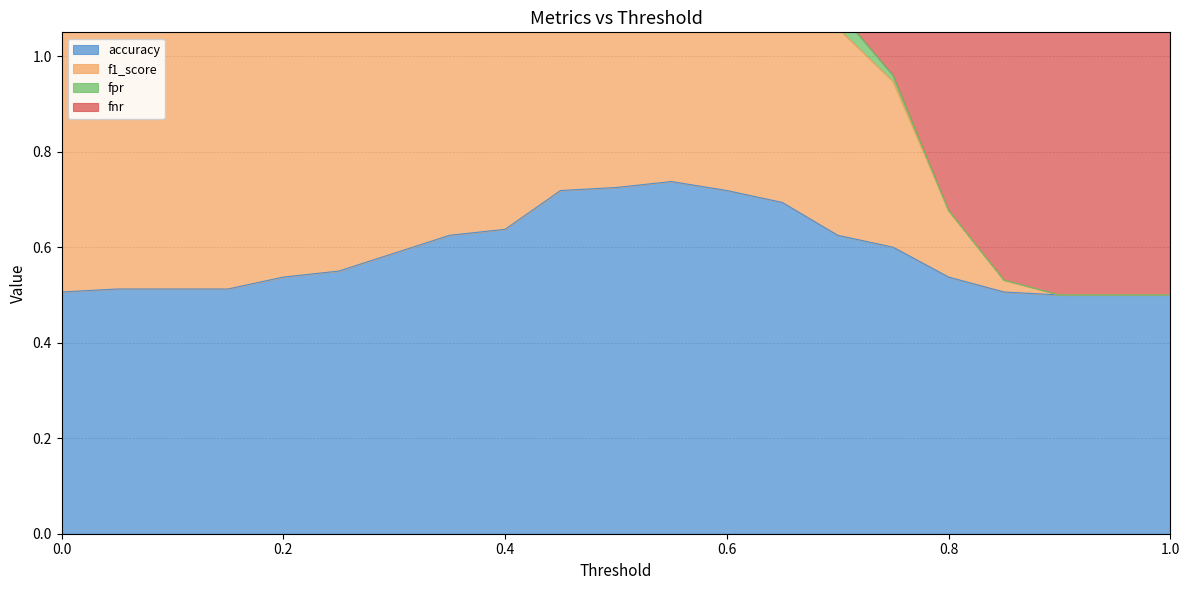

At which label does accuracy reach its minimum?

0.9